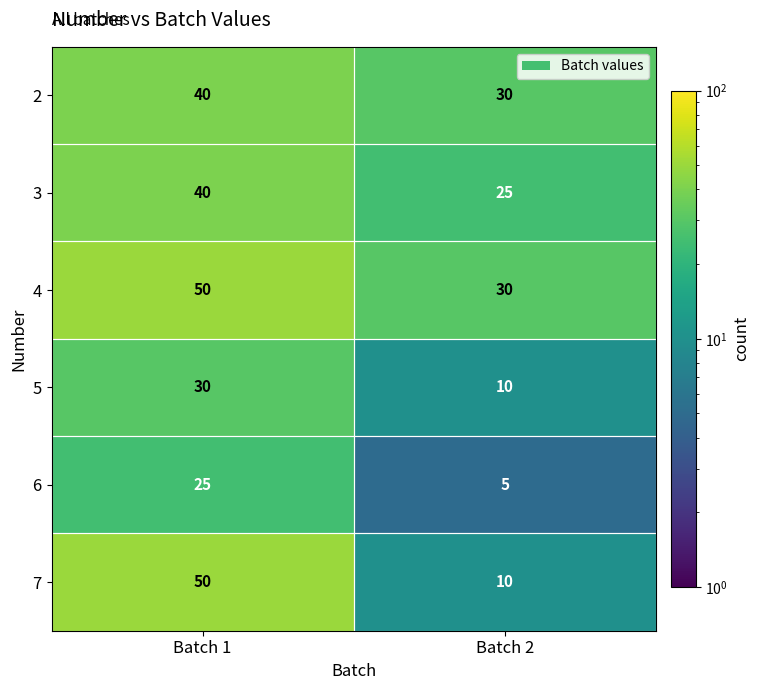

Which series has the largest range (max minus min)?

7